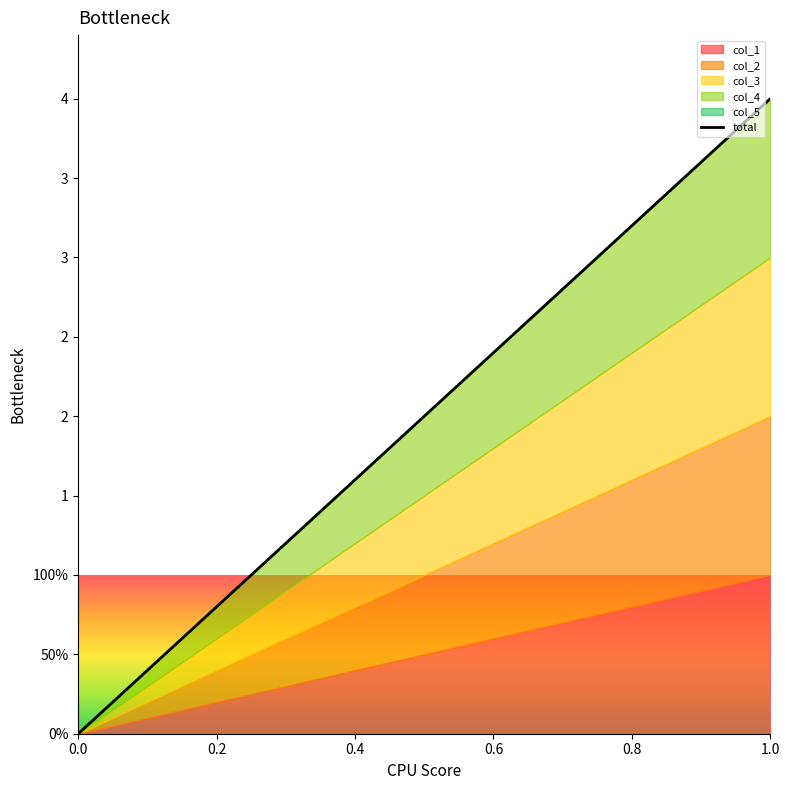

What is the label of the 7th point from the left?

6